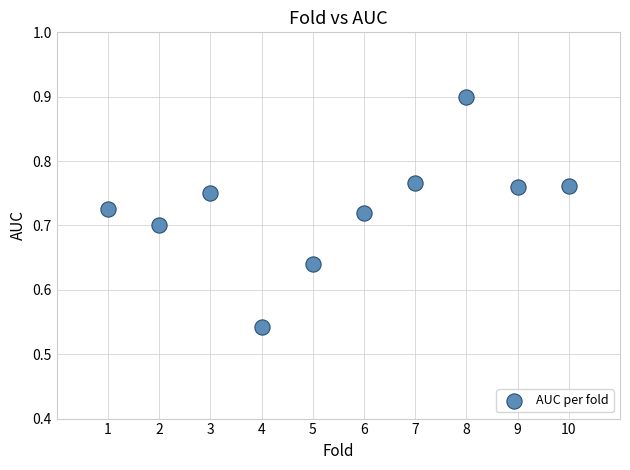

What is the range of Y values (max minus min)?

0.4